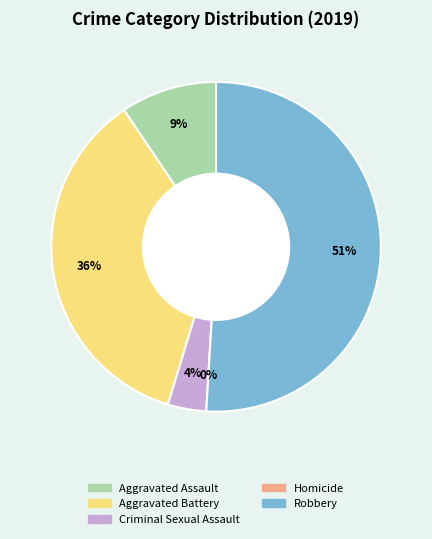

Is the sum of Aggravated Assault and Criminal Sexual Assault greater than half?

No